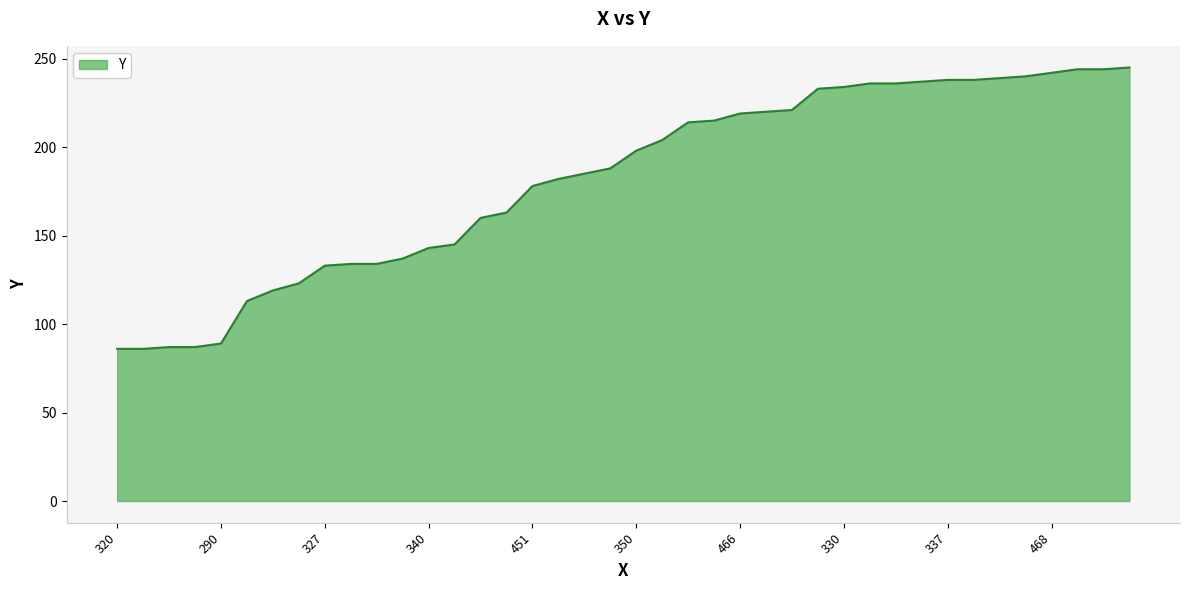

What is the difference between the maximum and minimum values?

159